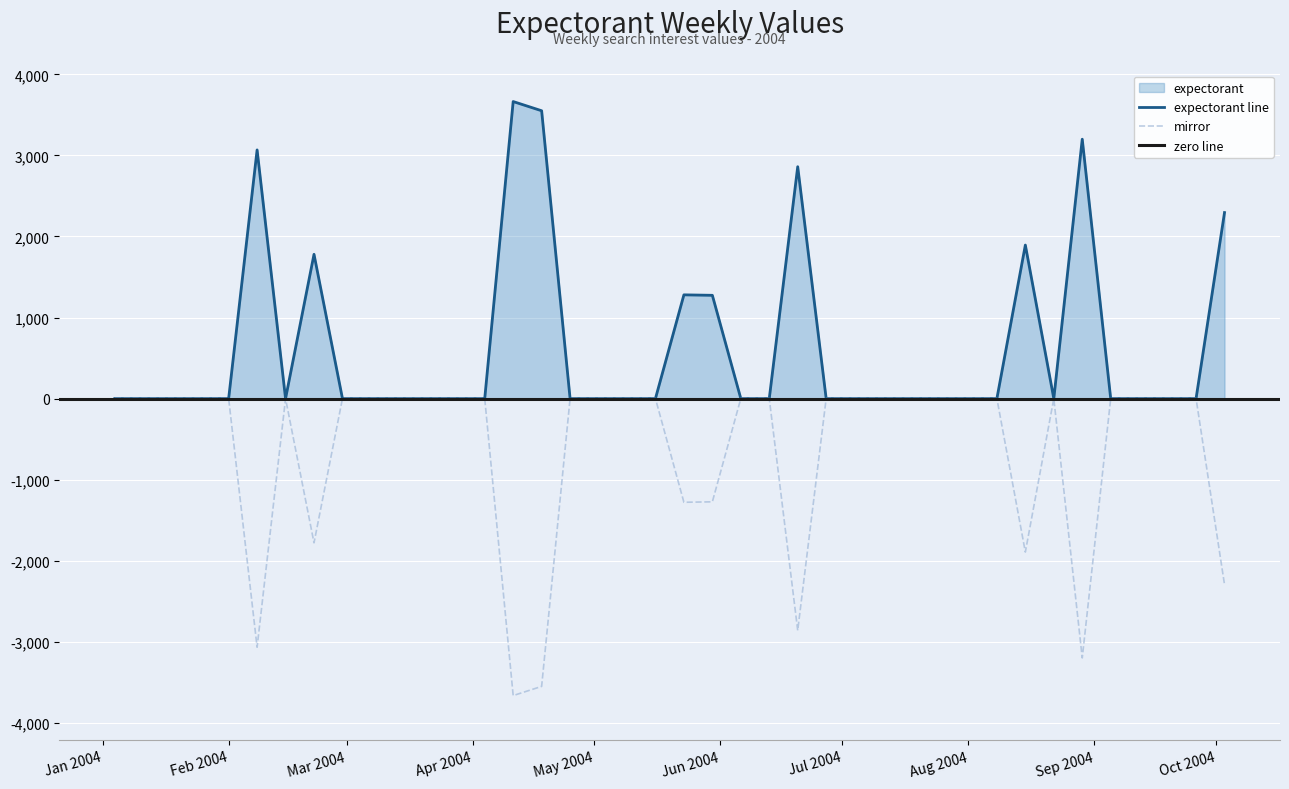

True or false: mirror and expectorant cross at least once.

False